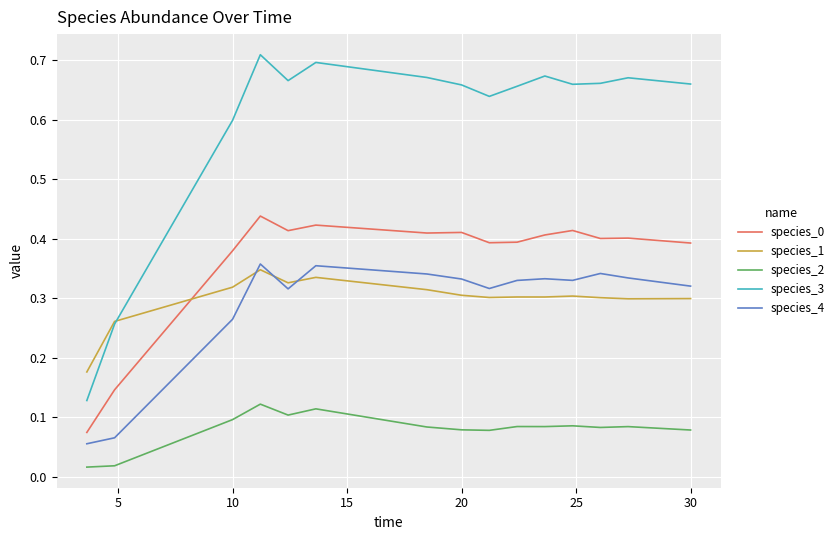

How many species_3 values are between 0 and 1?

15